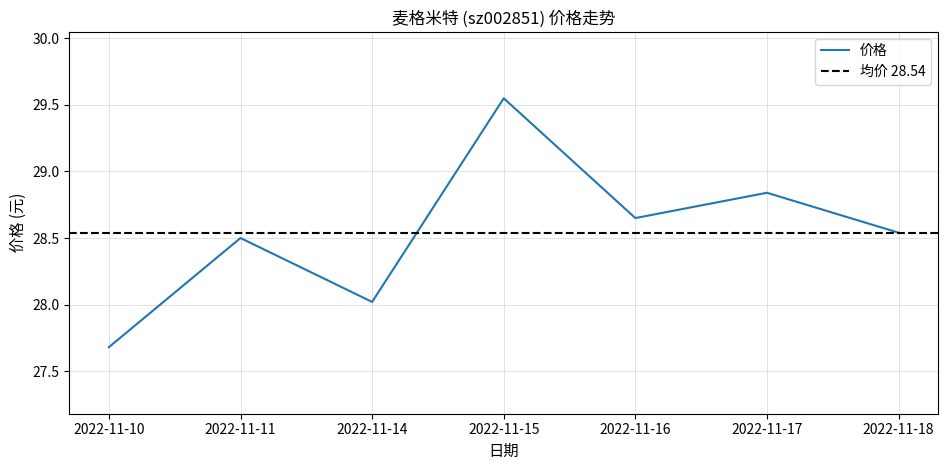

At which category does the chart reach its minimum across all series?

2022-11-10